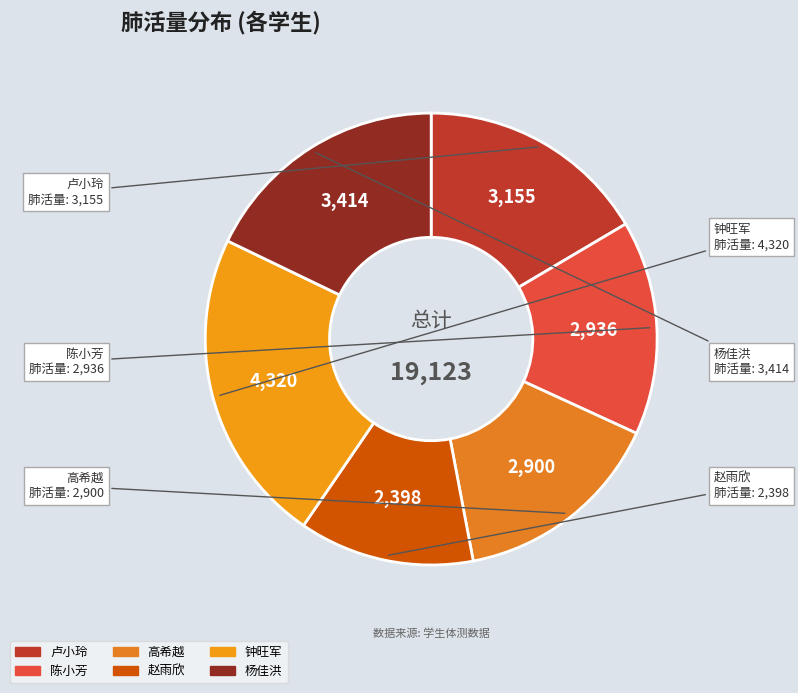

Count the number of slices in the pie.

6